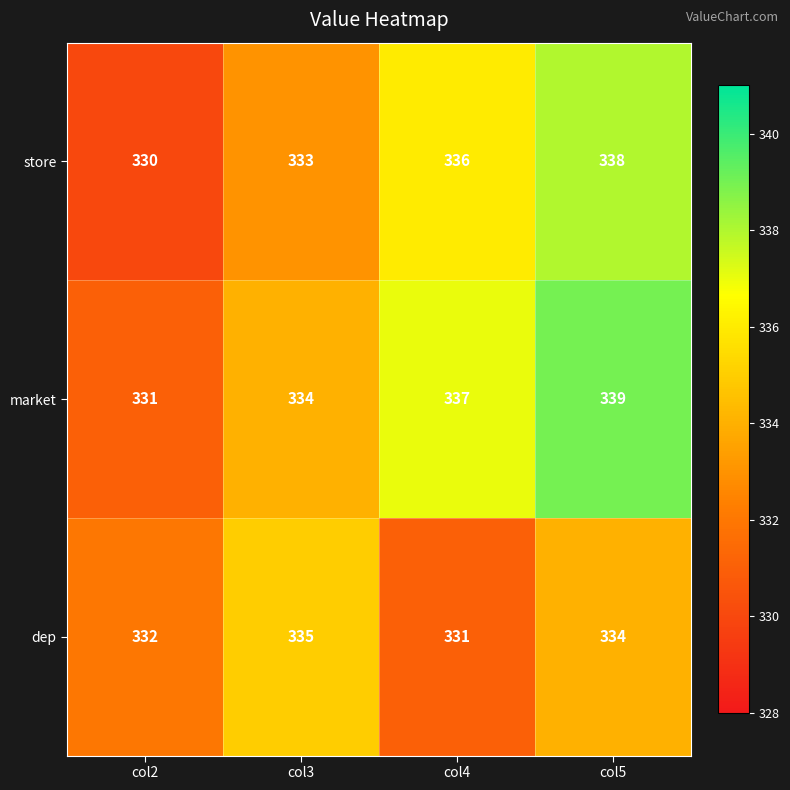

What is the maximum value shown in the chart?

339